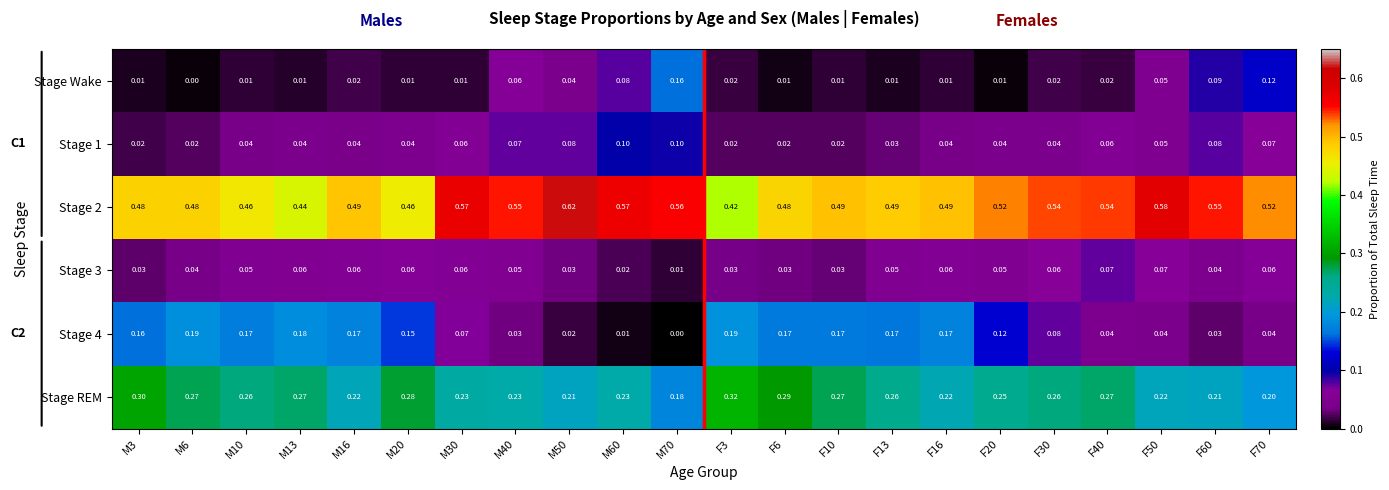

Is the value of Stage REM at M3 greater than the value of Stage Wake at M60?

Yes